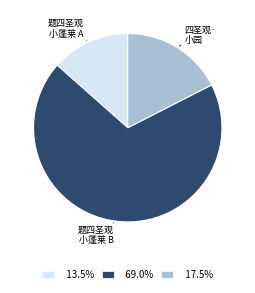

Approximately how many times larger is the value at 17.5% compared to 69.0%?

0.3